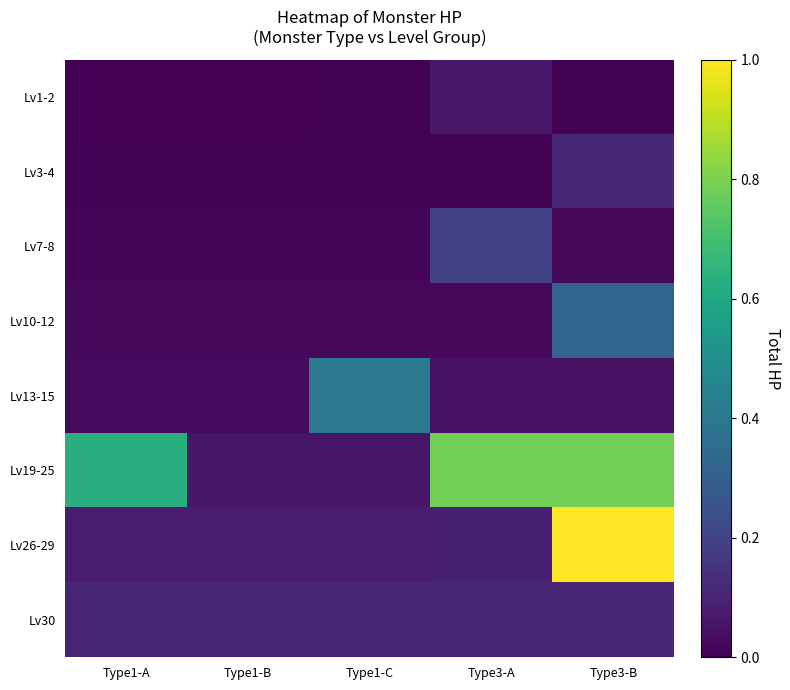

Which has a higher value, Type3-B or Type1-B?

Type3-B